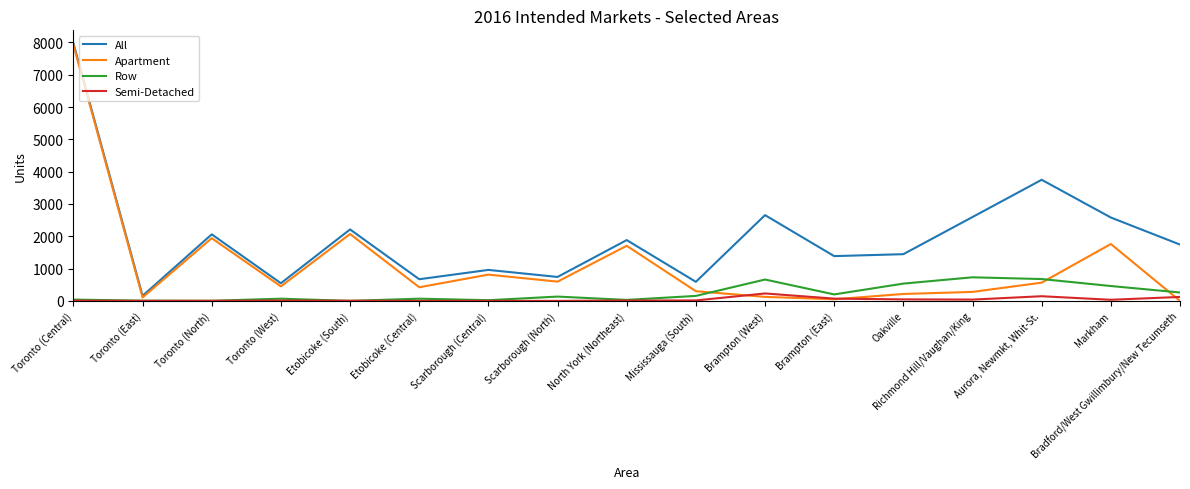

Between which two adjacent categories do Apartment and Row first intersect?

Mississauga (South) and Brampton (West)